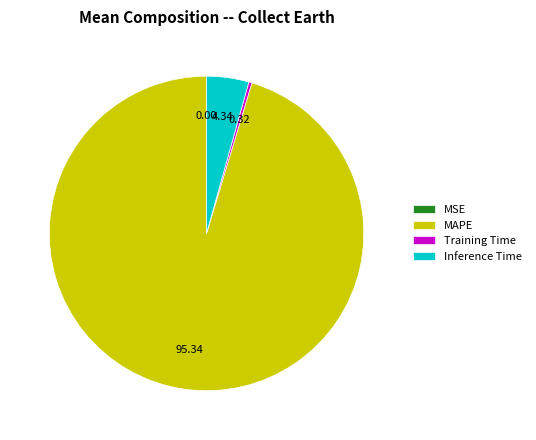

Which category has the biggest portion of the pie?

MAPE